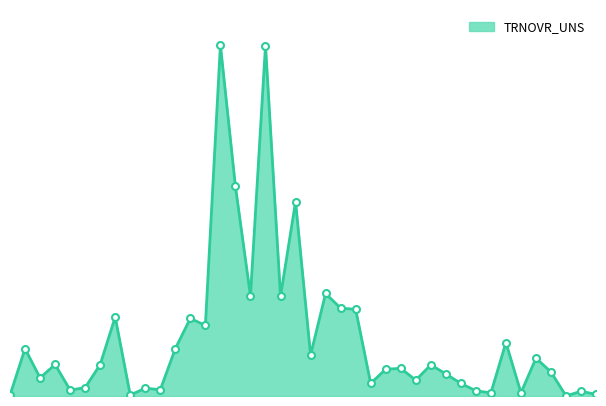

What is the sum of all values?

1478433.8